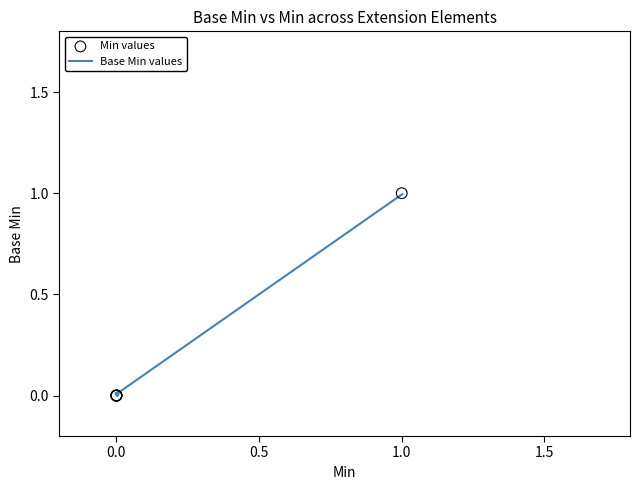

Which series contains the highest Y value?

Min values